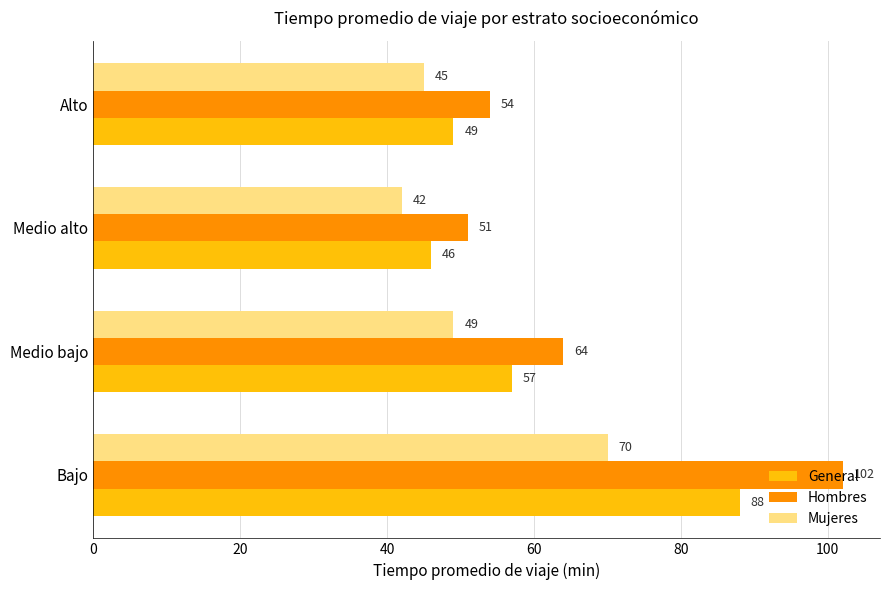

What is the approximate value of Hombres at Alto, to the nearest 10?

50